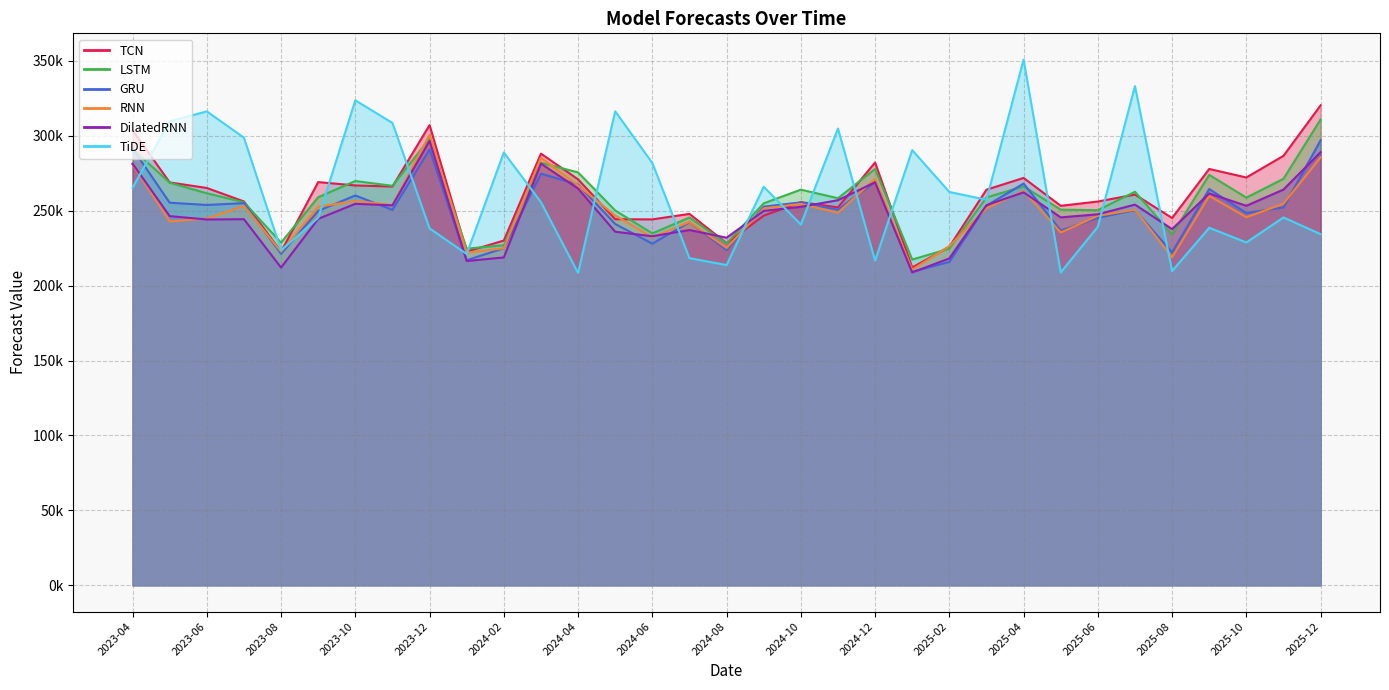

Where does the GRU series first go above 250641?

2023-04